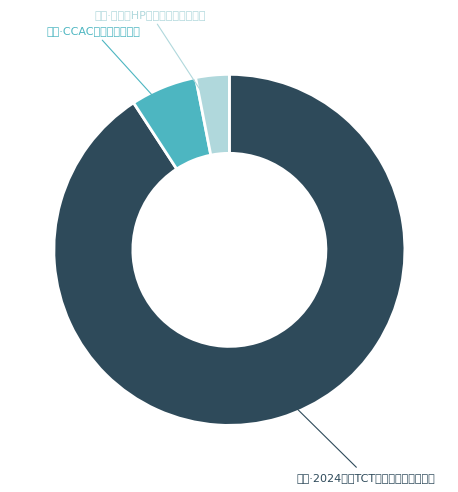

Does any single category account for the majority?

Yes